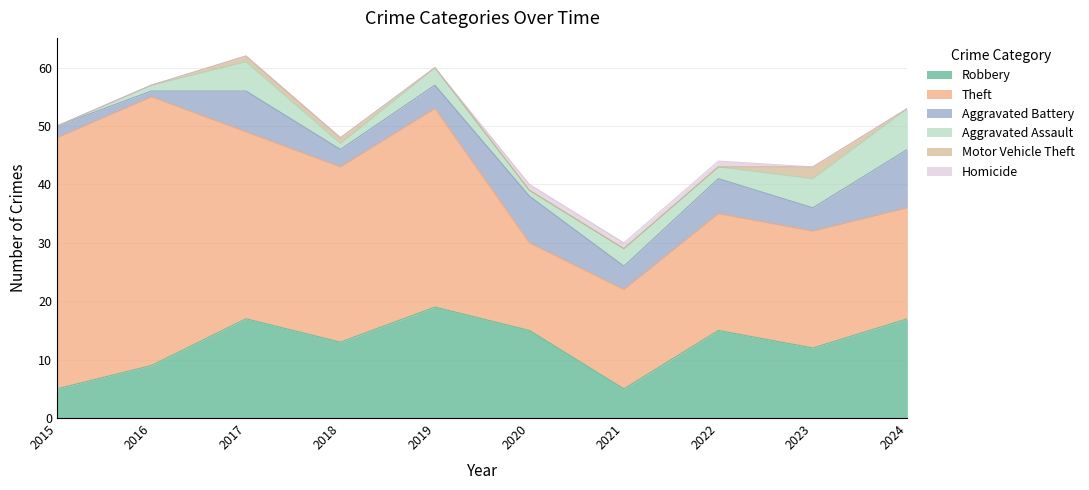

How many intersections are there between Motor Vehicle Theft and Homicide?

1